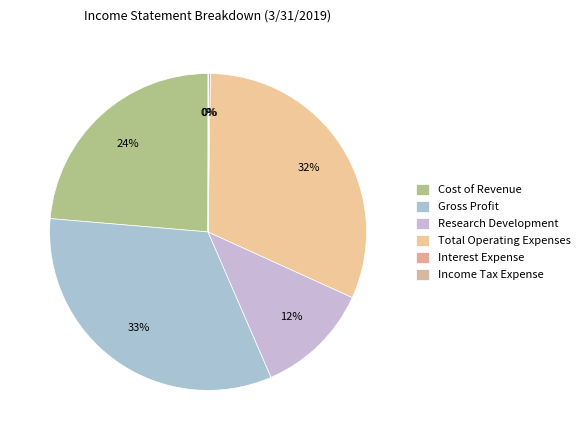

What is the largest slice in the pie chart?

Gross Profit